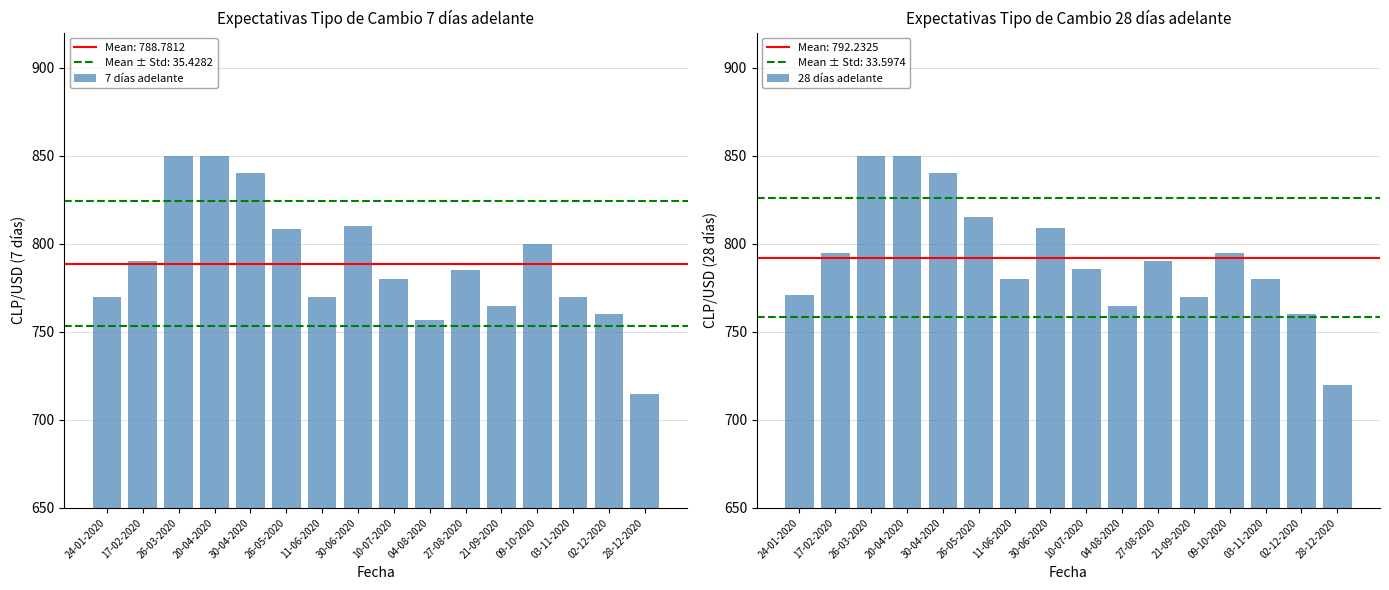

List the series in order of their peak value, lowest first.

7 días adelante, 28 días adelante